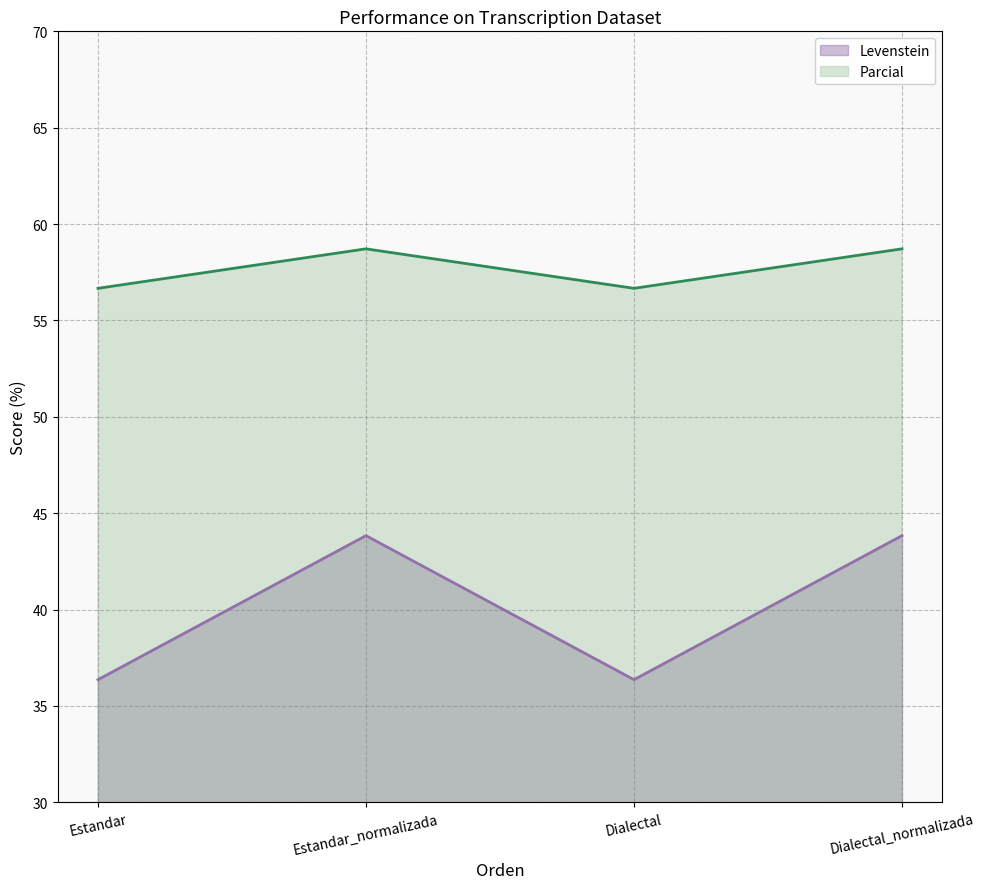

What is the value of the Levenstein point at the 3rd from the left?

36.4